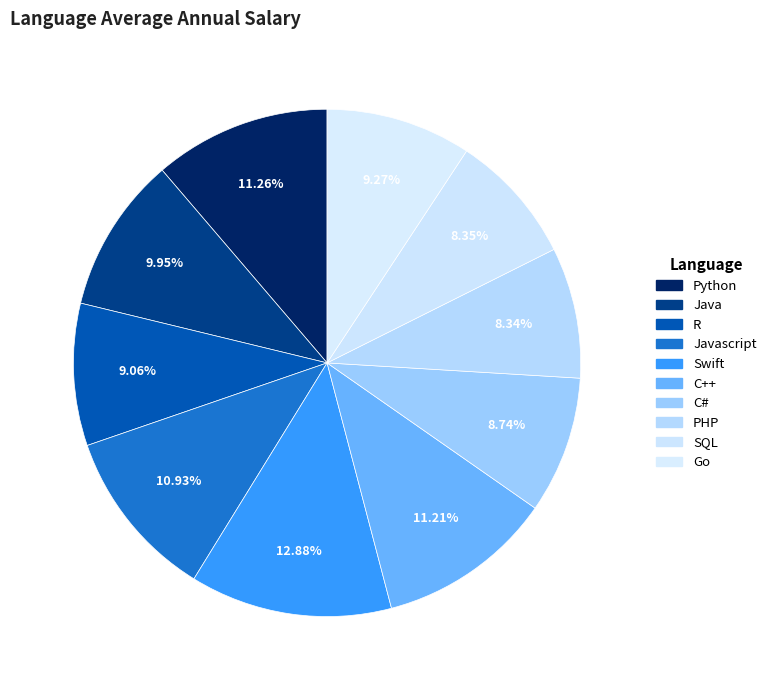

How many slices are in this pie chart?

10